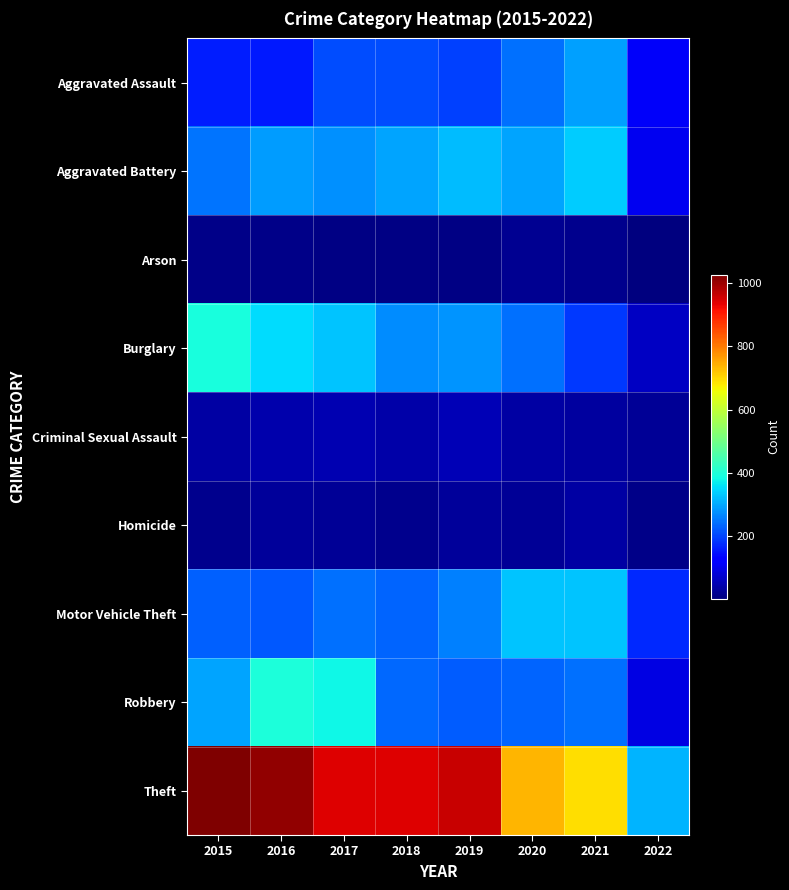

Reading right to left, what are all the values shown in this chart?

Aggravated Assault: 2022=110	2021=292	2020=242	2019=197	2018=206	2017=207	2016=154	2015=160
Aggravated Battery: 2022=102	2021=336	2020=294	2019=321	2018=297	2017=277	2016=288	2015=246
Arson: 2022=1	2021=14	2020=20	2019=8	2018=9	2017=9	2016=13	2015=11
Burglary: 2022=65	2021=186	2020=245	2019=281	2018=273	2017=327	2016=352	2015=393
Criminal Sexual Assault: 2022=25	2021=33	2020=35	2019=51	2018=40	2017=47	2016=43	2015=34
Homicide: 2022=10	2021=37	2020=24	2019=27	2018=15	2017=24	2016=29	2015=17
Motor Vehicle Theft: 2022=172	2021=329	2020=328	2019=260	2018=232	2017=243	2016=218	2015=228
Robbery: 2022=93	2021=244	2020=233	2019=224	2018=237	2017=381	2016=394	2015=297
Theft: 2022=312	2021=691	2020=736	2019=959	2018=941	2017=941	2016=1009	2015=1027